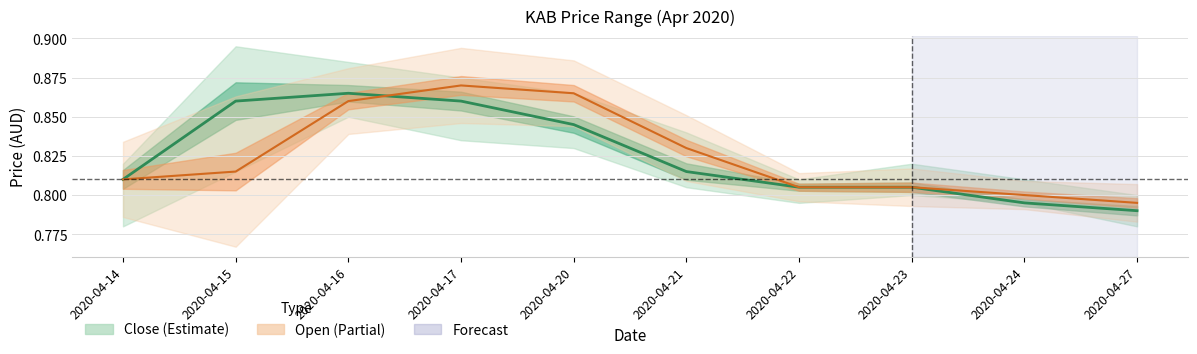

What is the approximate value of open at 2020-04-20?

0.9